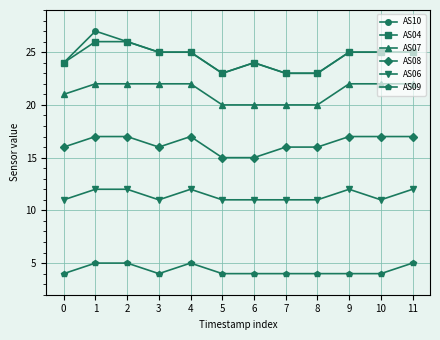

True or false: AS07 and AS09 cross at least once.

False